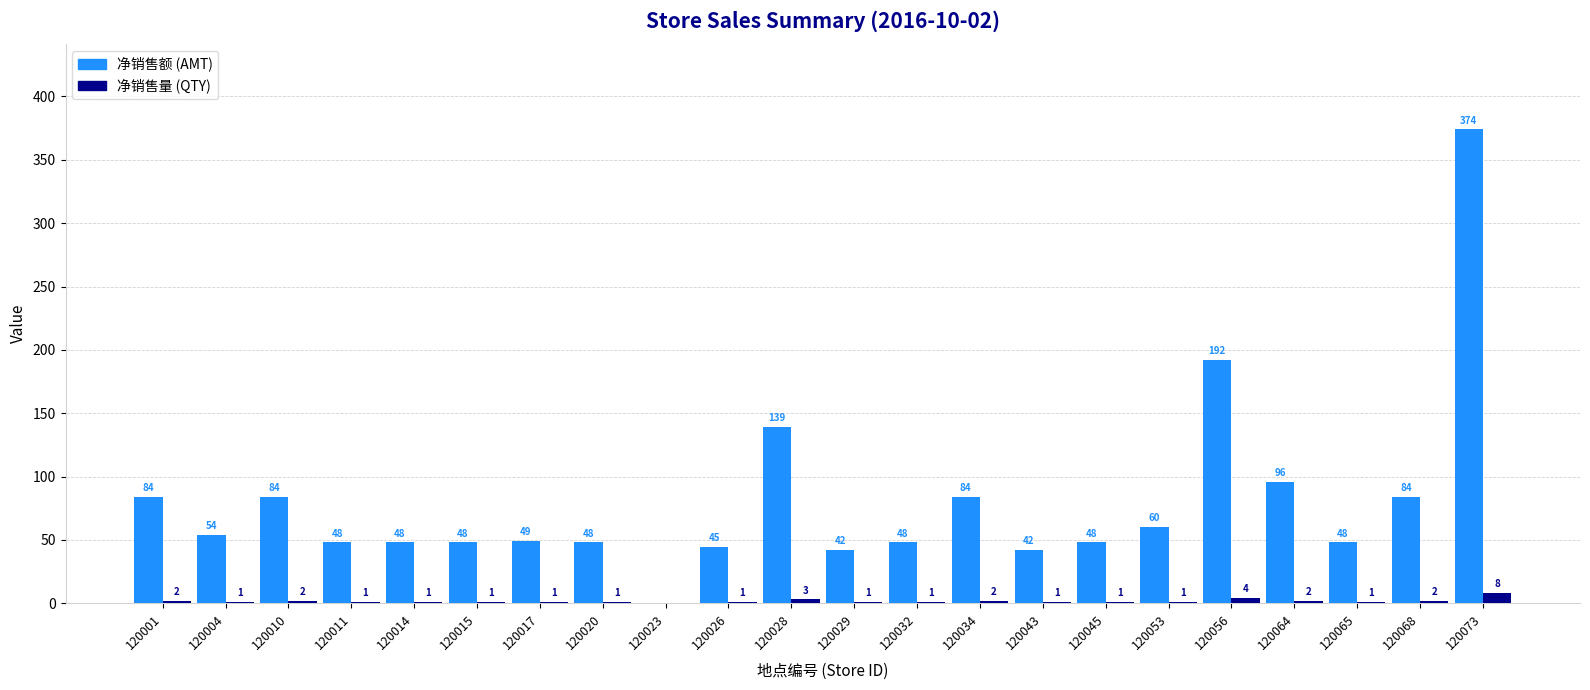

Between 120029 and 120034, which series saw the biggest shift?

净销售额 (AMT)